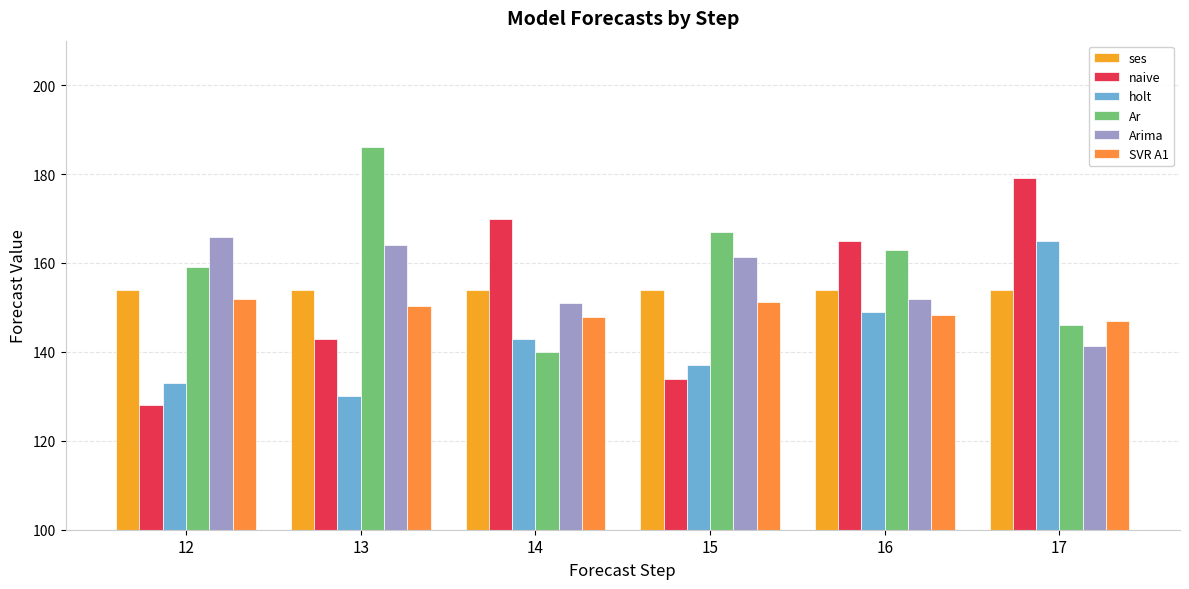

What is the sum of all Ar values?

961.0